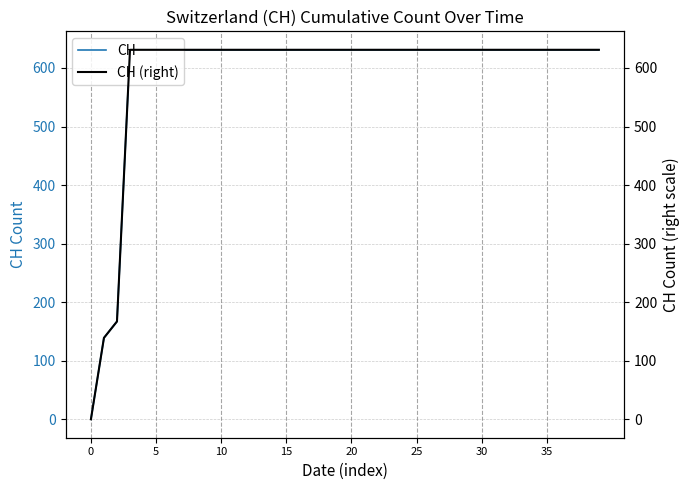

What is the highest value of the CH (right) series?

631